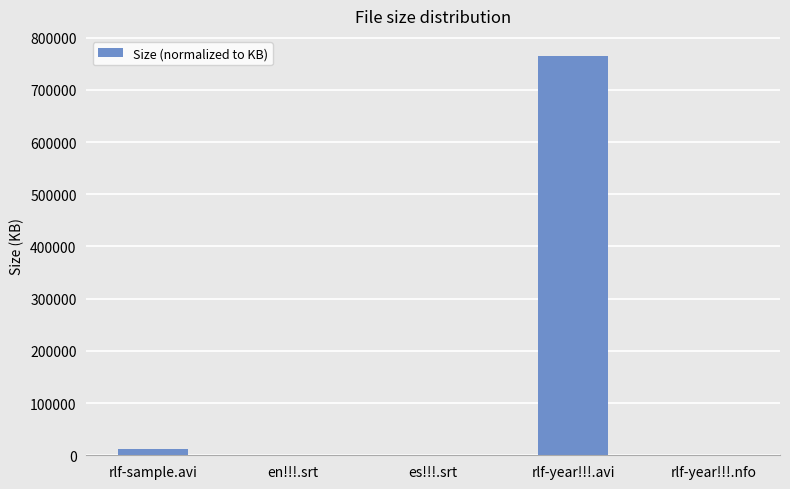

Which has a higher value, en!!!.srt or rlf-year!!!.avi?

rlf-year!!!.avi